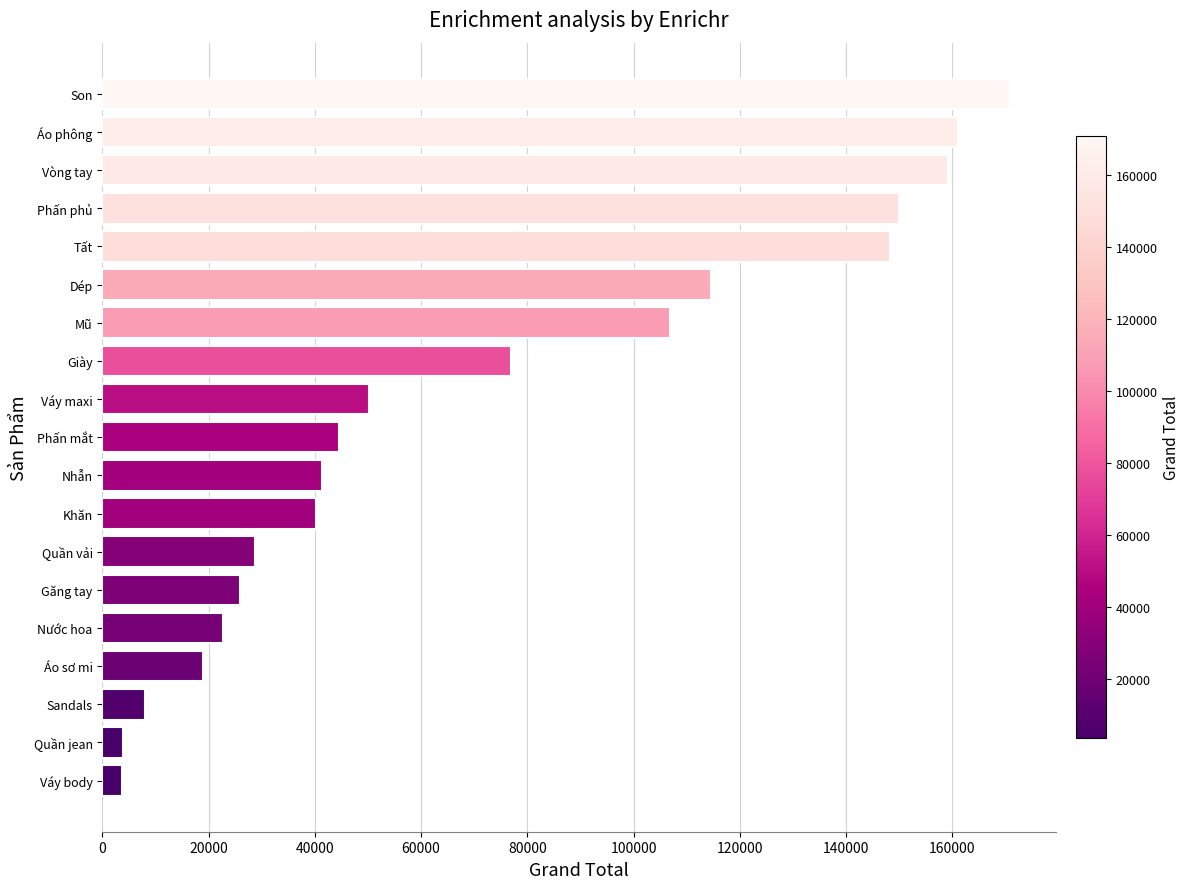

How many data points does each series have?

19